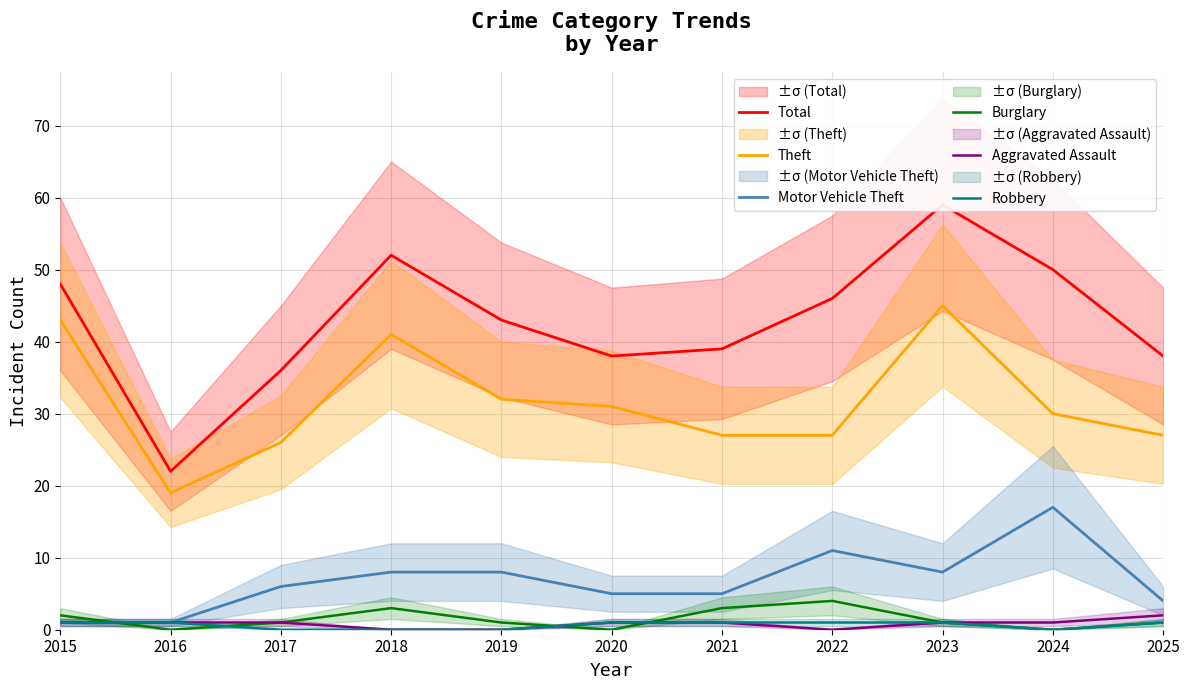

How many lines are shown in the chart?

6